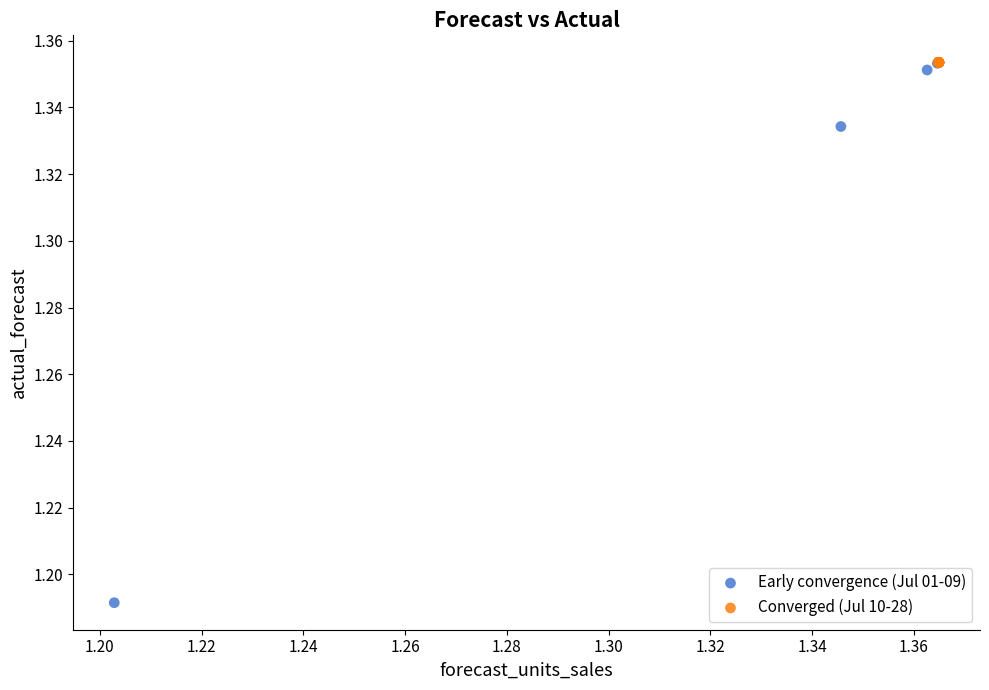

Which series has the widest spread of Y values?

Early convergence (Jul 01-09)